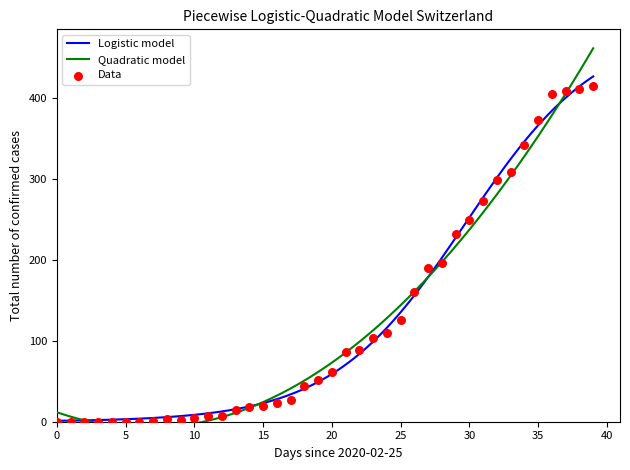

What is the change in value from 15 to 32?

+279